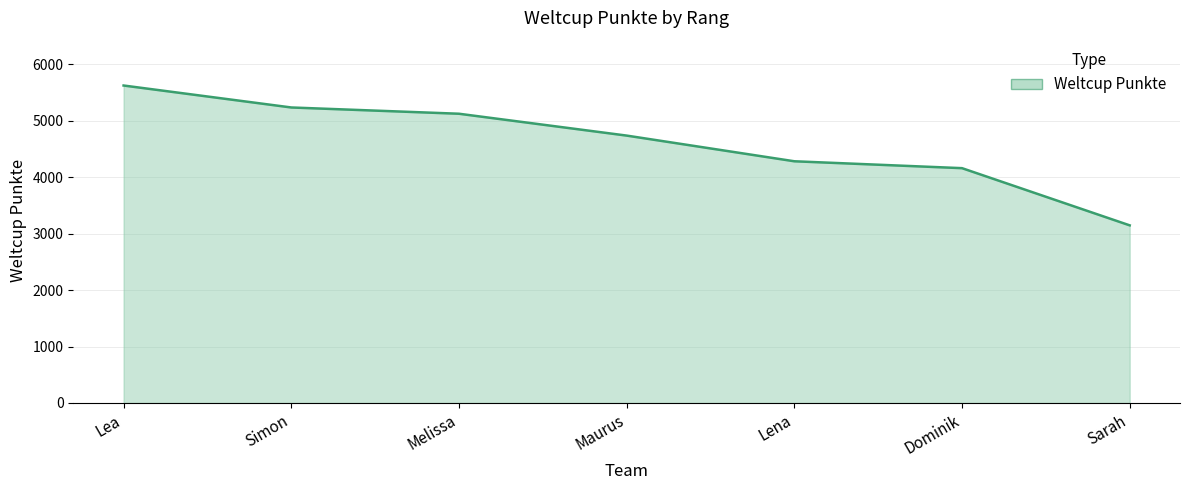

Where is the data nearest to the value 4385?

Lena